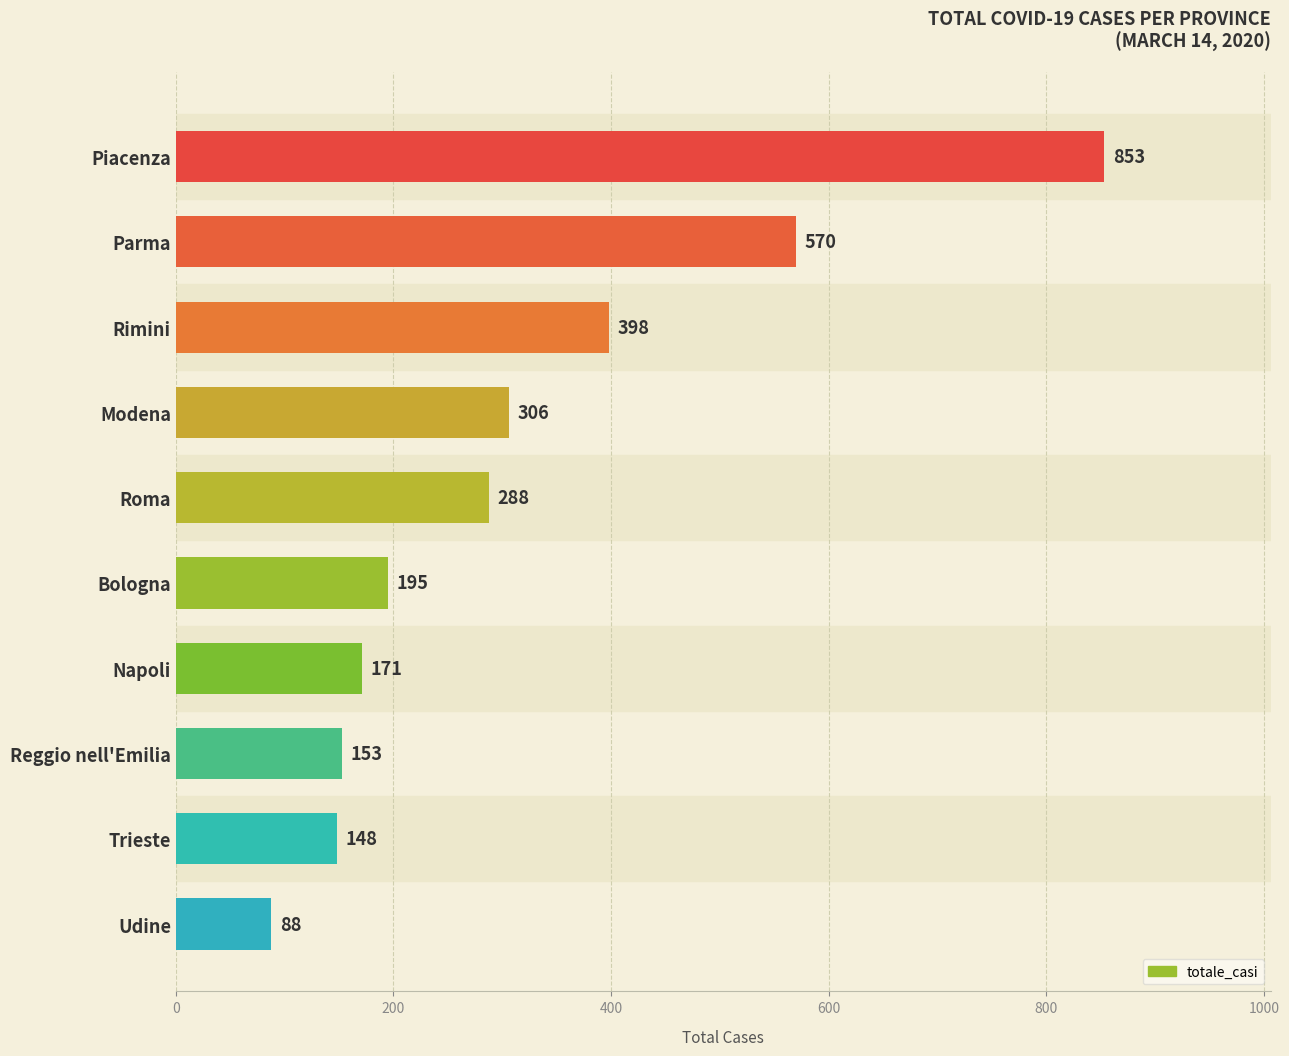

What is the difference between the second highest and second lowest values?

422